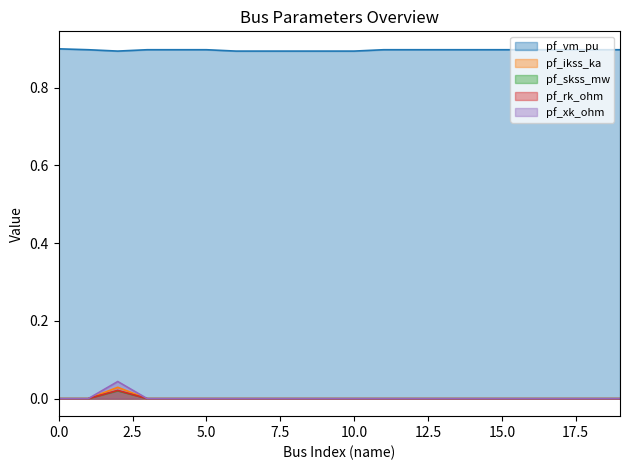

Reading right to left, transcribe all the data shown in this chart.

pf_vm_pu: 0.9	0.9	0.9	0.9	0.9	0.9	0.9	0.9	0.9	0.9	0.9	0.9	0.9	0.9	0.9	0.9	0.9	0.9	0.9	0.9
pf_ikss_ka: 0.0	0.0	0.0	0.0	0.0	0.0	0.0	0.0	0.0	0.0	0.0	0.0	0.0	0.0	0.0	0.0	0.0	0.0	0.0	0.0
pf_skss_mw: 0.0	0.0	0.0	0.0	0.0	0.0	0.0	0.0	0.0	0.0	0.0	0.0	0.0	0.0	0.0	0.0	0.0	0.0	0.0	0.0
pf_rk_ohm: 0.0	0.0	0.0	0.0	0.0	0.0	0.0	0.0	0.0	0.0	0.0	0.0	0.0	0.0	0.0	0.0	0.0	0.0	0.0	0.0
pf_xk_ohm: 0.0	0.0	0.0	0.0	0.0	0.0	0.0	0.0	0.0	0.0	0.0	0.0	0.0	0.0	0.0	0.0	0.0	0.0	0.0	0.0